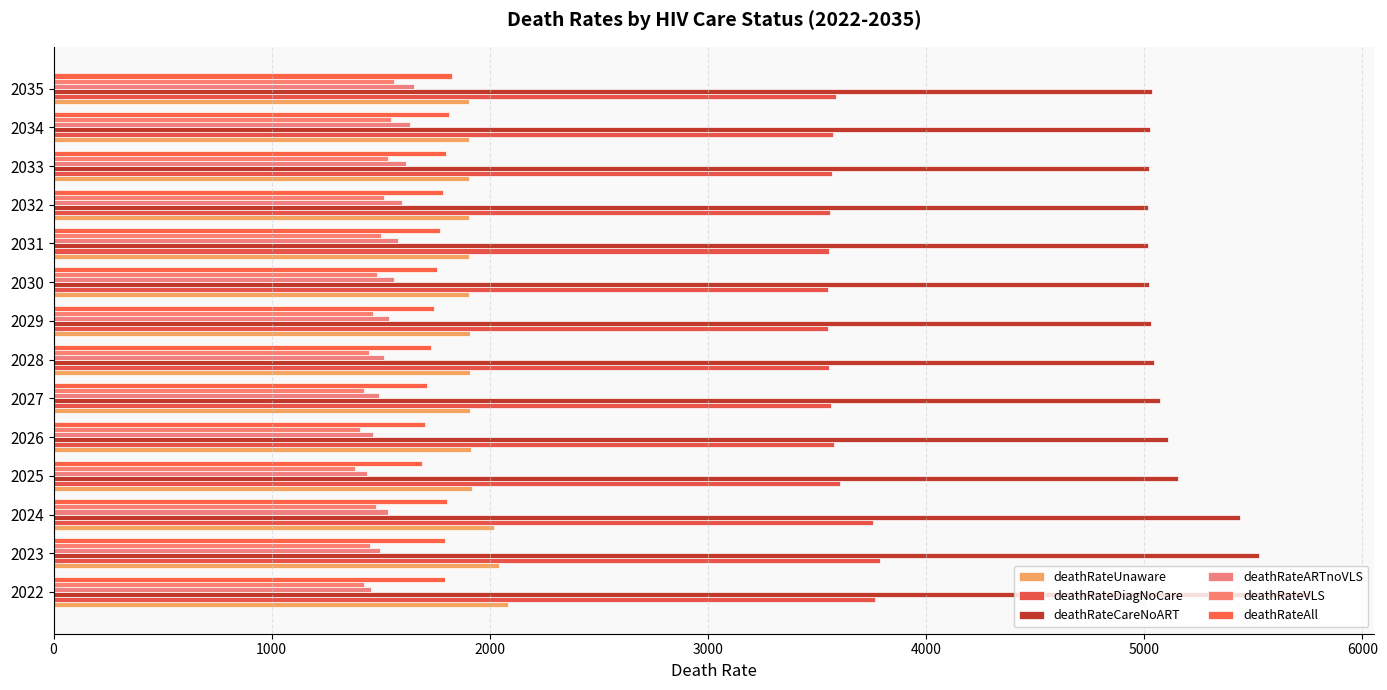

How many series are shown in this chart?

6